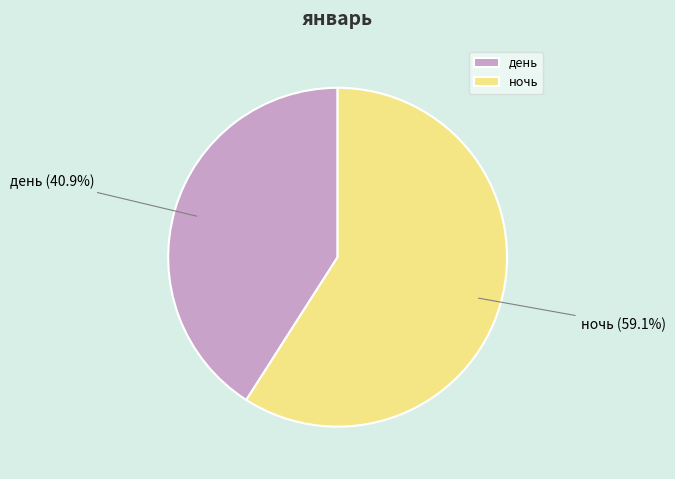

True or false: день accounts for 30% of the total.

False